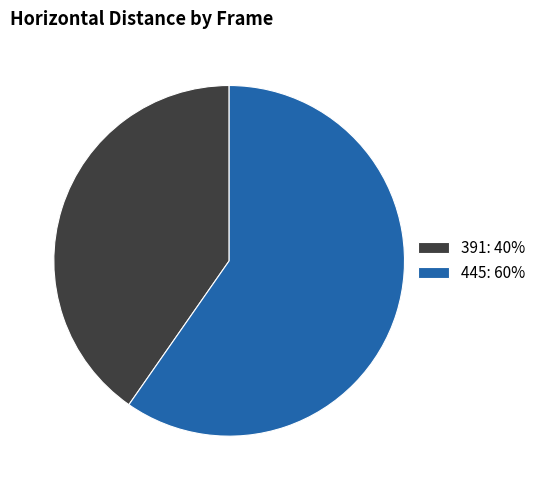

Count the number of slices in the pie.

2